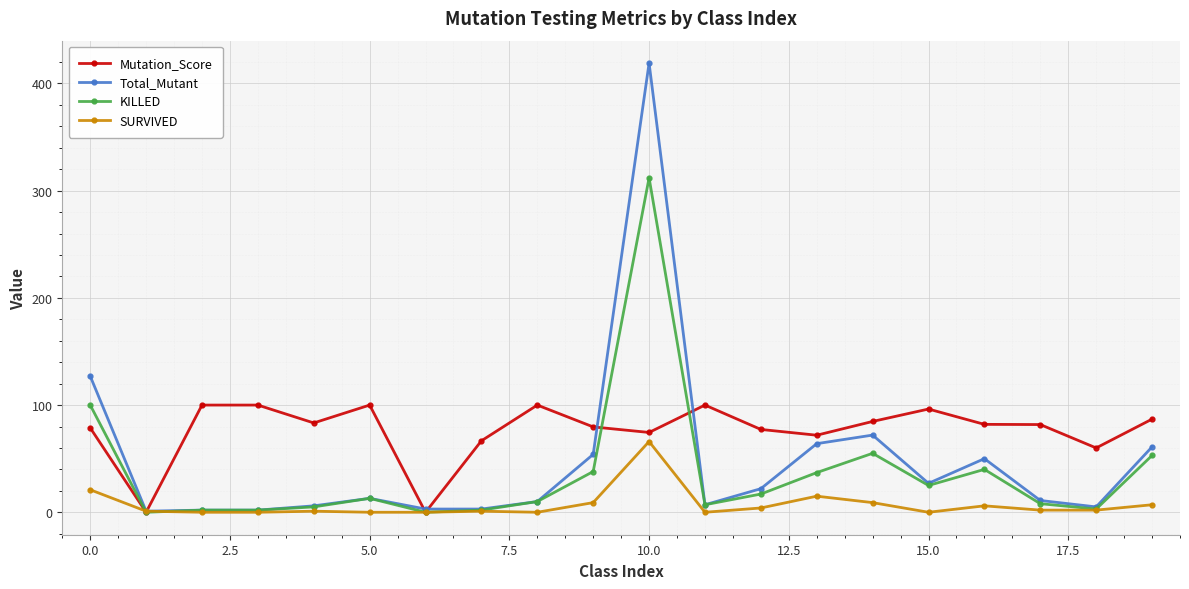

List the series in order of their peak value, lowest first.

SURVIVED, Mutation_Score, KILLED, Total_Mutant